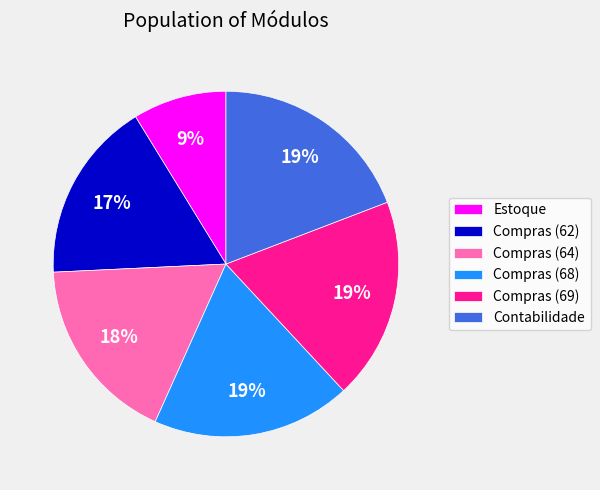

Does Compras (69) account for over 50% of the chart?

No